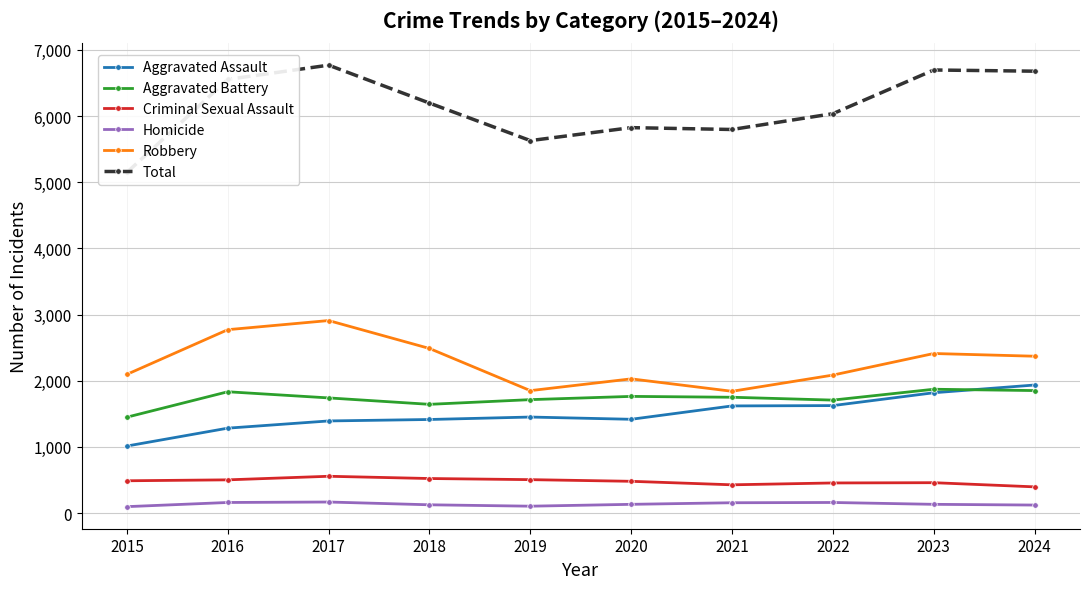

Reading right to left, transcribe all the data shown in this chart.

Aggravated Assault: 1936	1819	1625	1620	1418	1452	1415	1393	1284	1014
Aggravated Battery: 1852	1872	1708	1751	1764	1715	1644	1741	1834	1450
Criminal Sexual Assault: 397	460	456	428	481	506	523	557	503	489
Homicide: 122	133	161	157	133	105	126	168	161	98
Robbery: 2371	2412	2086	1841	2029	1851	2488	2910	2772	2097
Total: 6678	6696	6036	5797	5825	5629	6196	6769	6554	5148